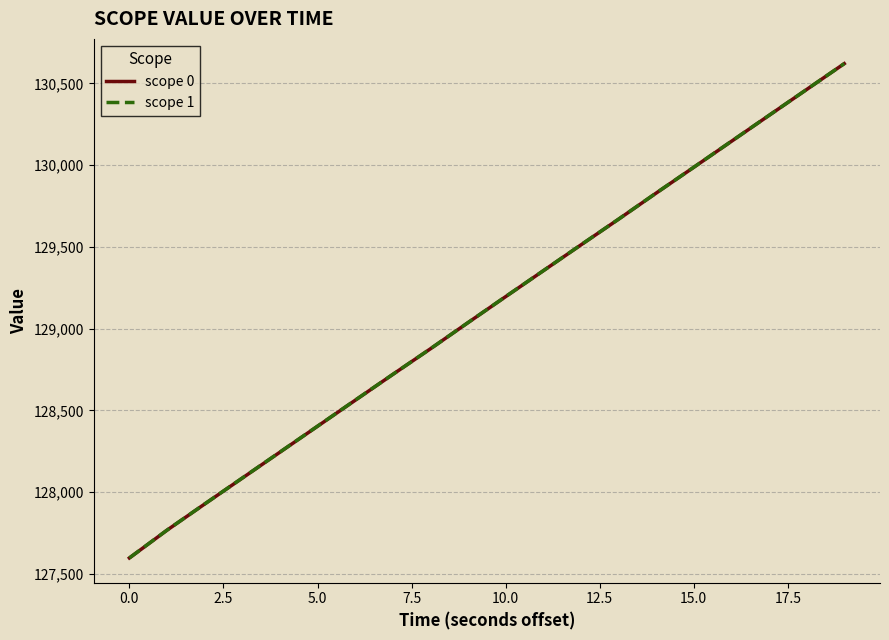

True or false: scope 1 and scope 0 cross at least once.

False